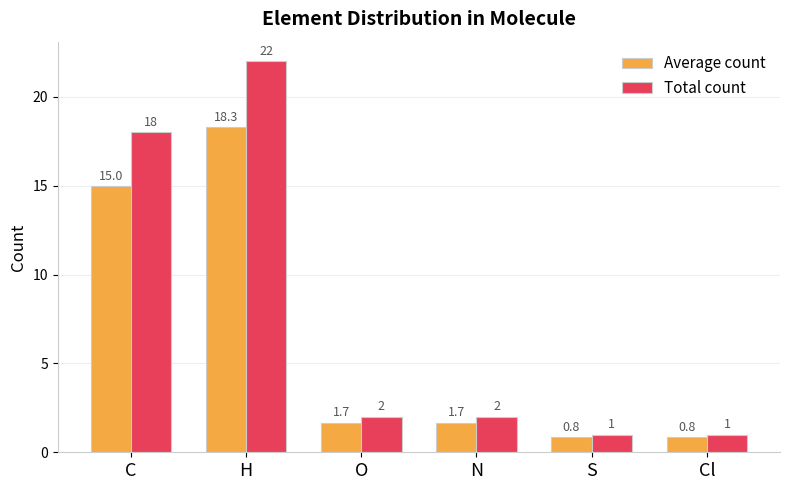

The Average count series shows 3.0 at O. True or false?

False